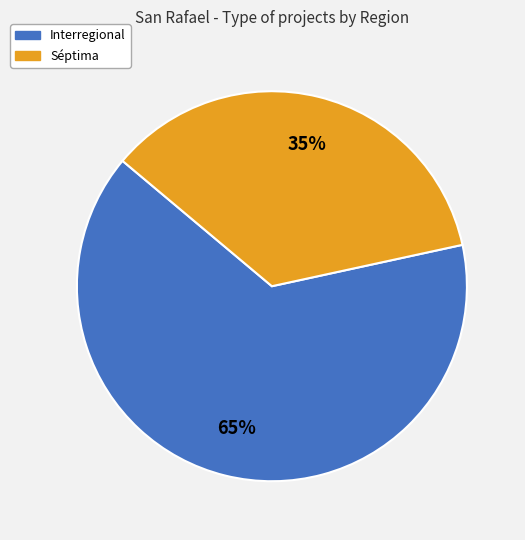

Is the sum of Interregional and Séptima greater than half?

Yes